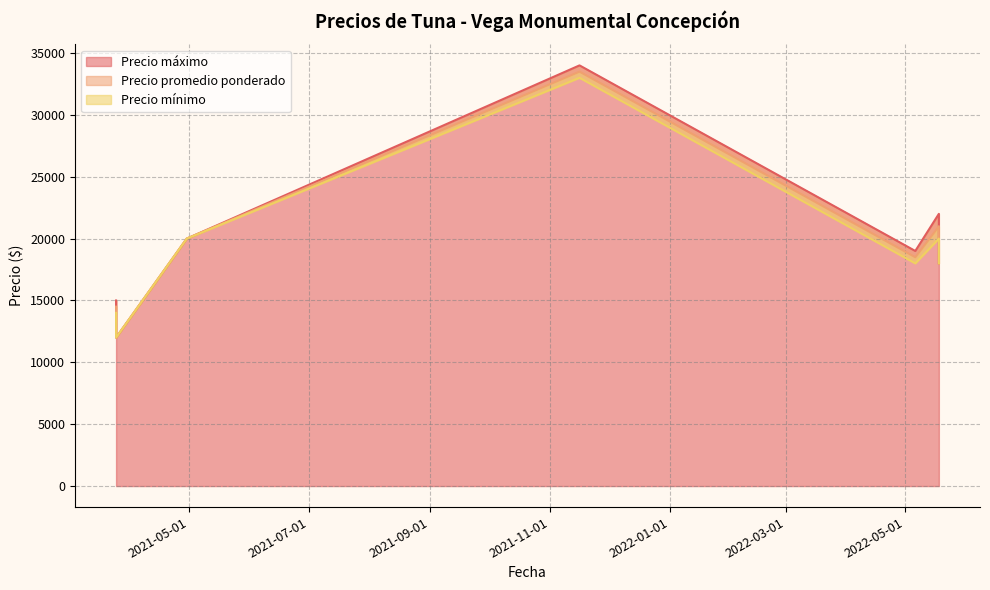

Rank the series by their average value, from lowest to highest.

Precio mínimo, Precio promedio ponderado, Precio máximo